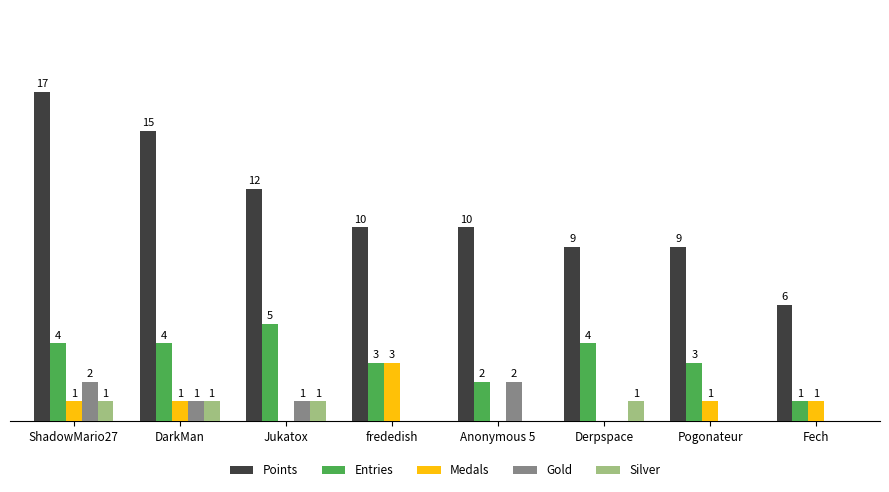

At which category is the sum across all series the highest?

ShadowMario27